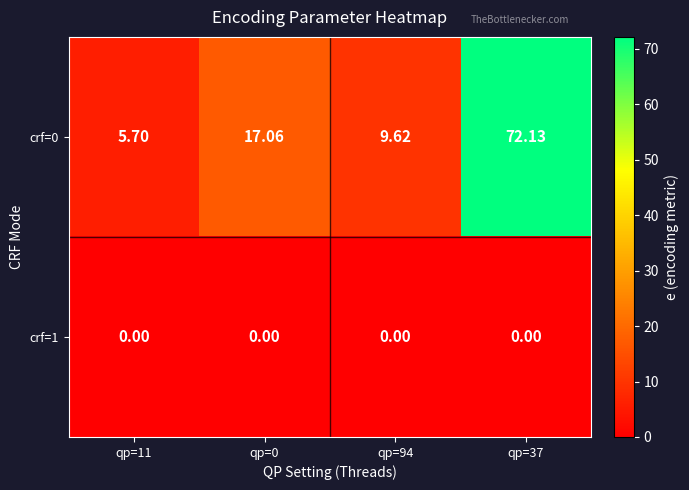

Is the value of crf=0 at qp=37 greater than the value of crf=1 at qp=11?

Yes